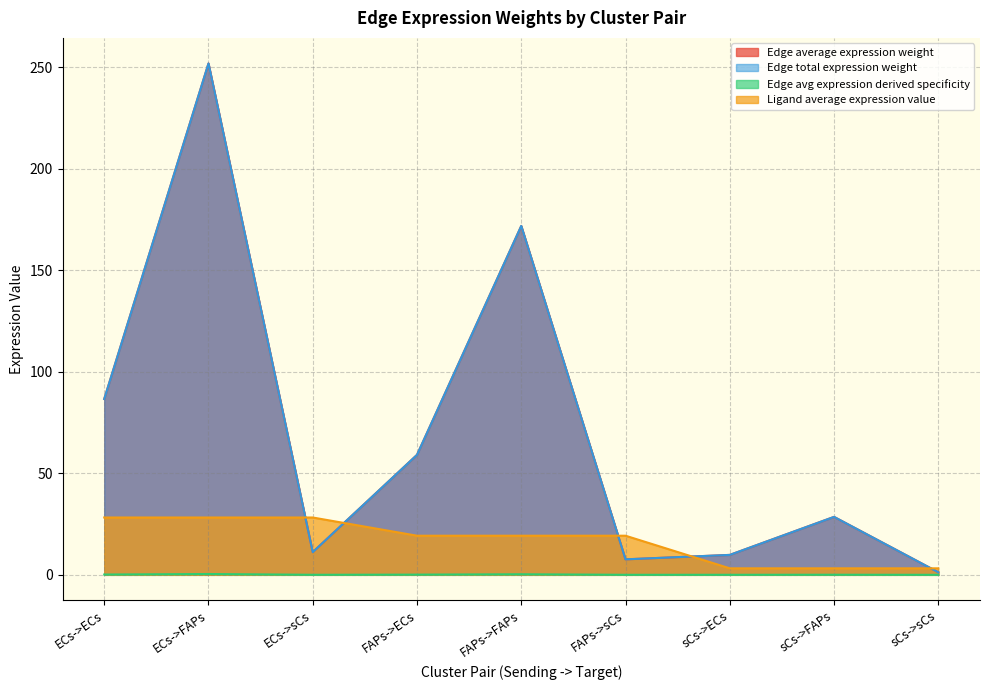

Read the Ligand average expression value value at FAPs->sCs.

19.3